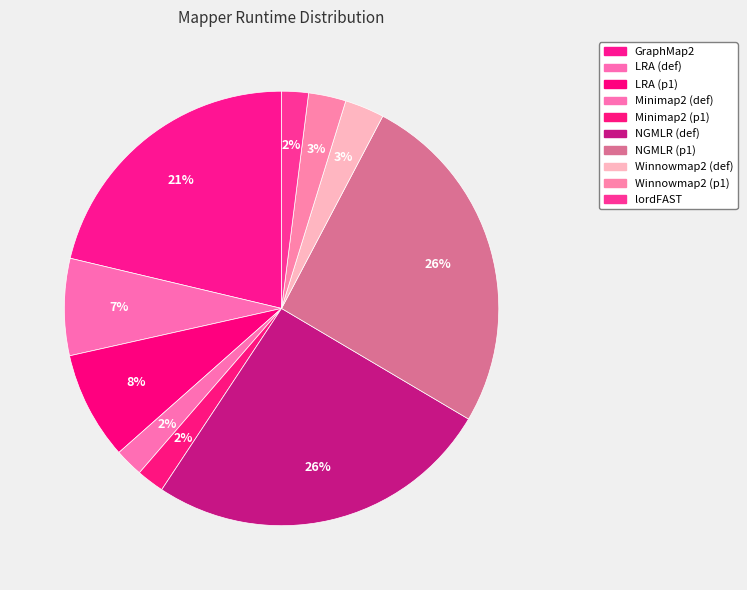

What percentage is the LRA (p1) slice, to the nearest percent?

8%